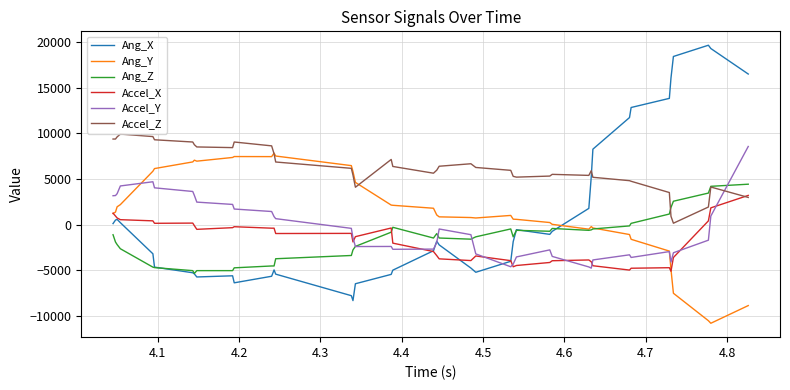

Which series has the largest range (max minus min)?

Ang_X